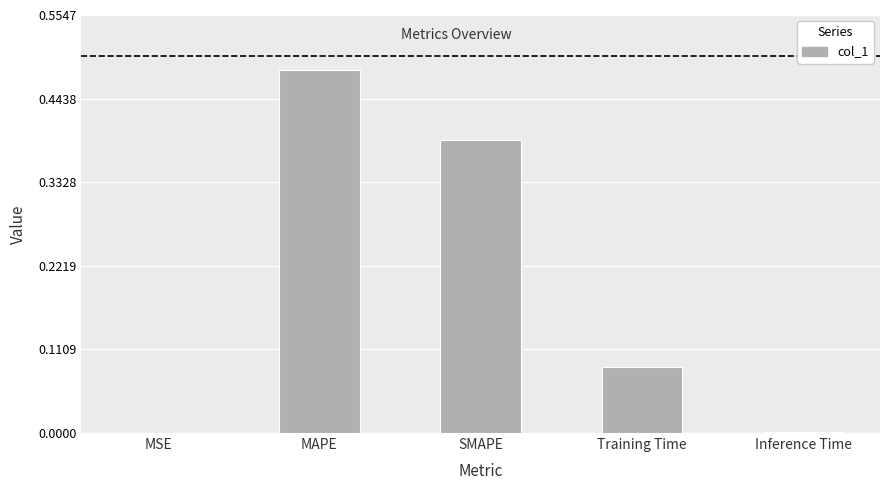

What is the average value?

0.2